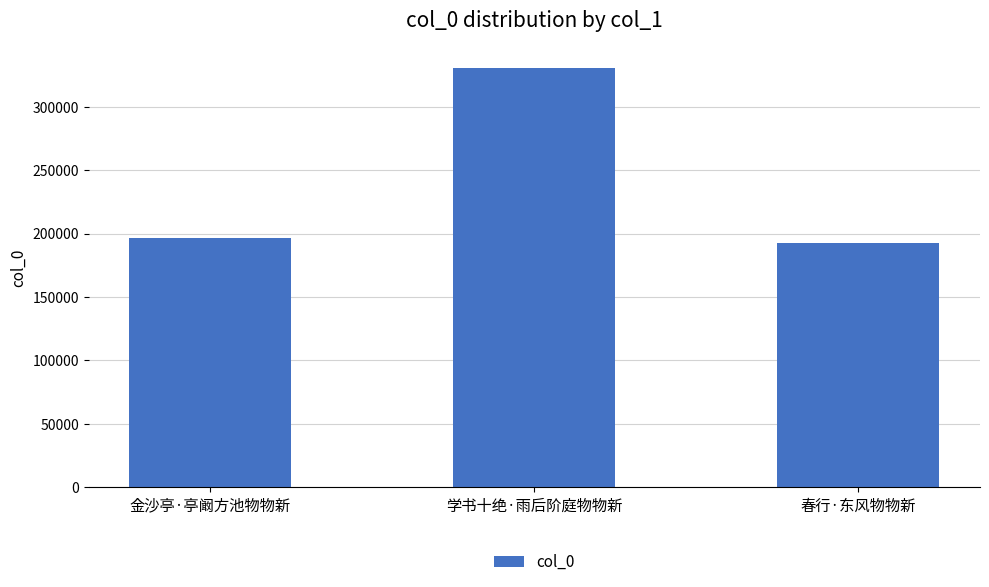

Rank the categories by value from lowest to highest.

春行·东风物物新, 金沙亭·亭阚方池物物新, 学书十绝·雨后阶庭物物新